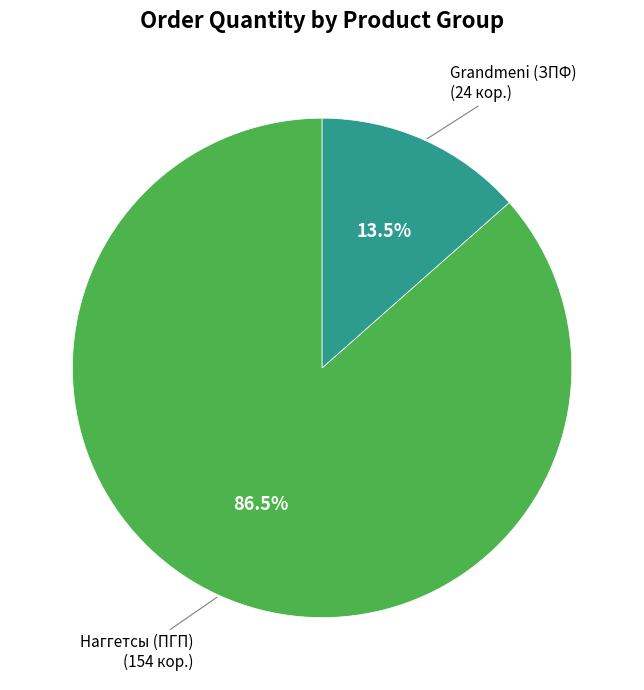

Does any single category account for the majority?

Yes